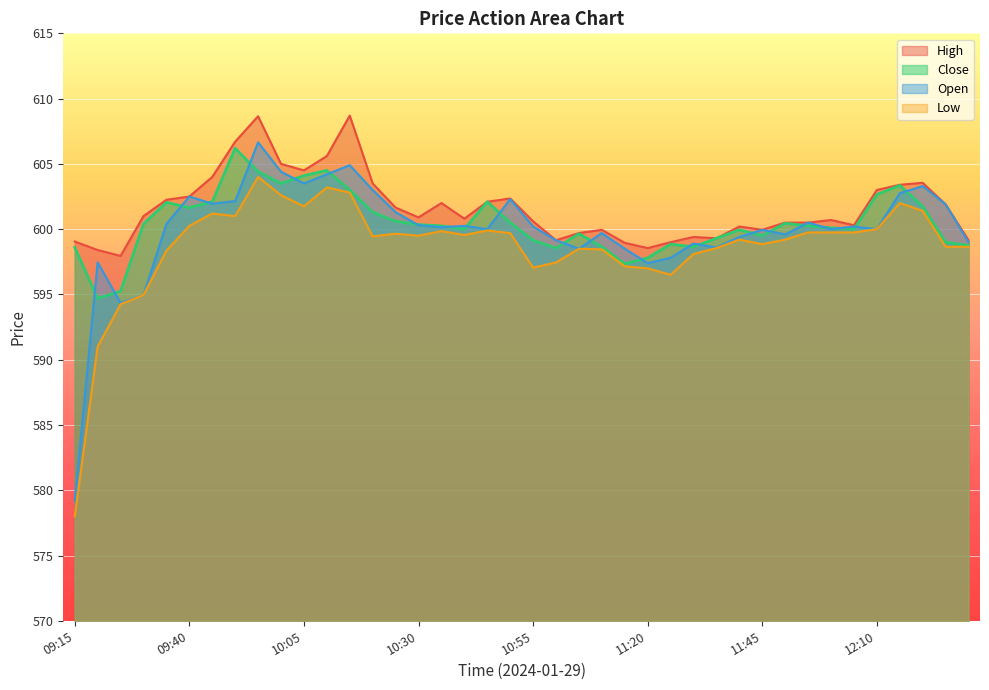

What is the label of the 13th point from the left?

10:15